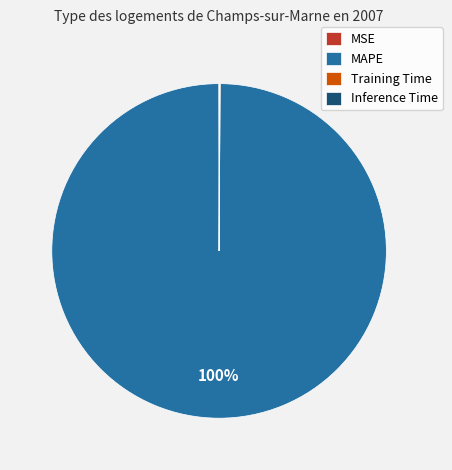

Is there a majority slice in this chart?

Yes